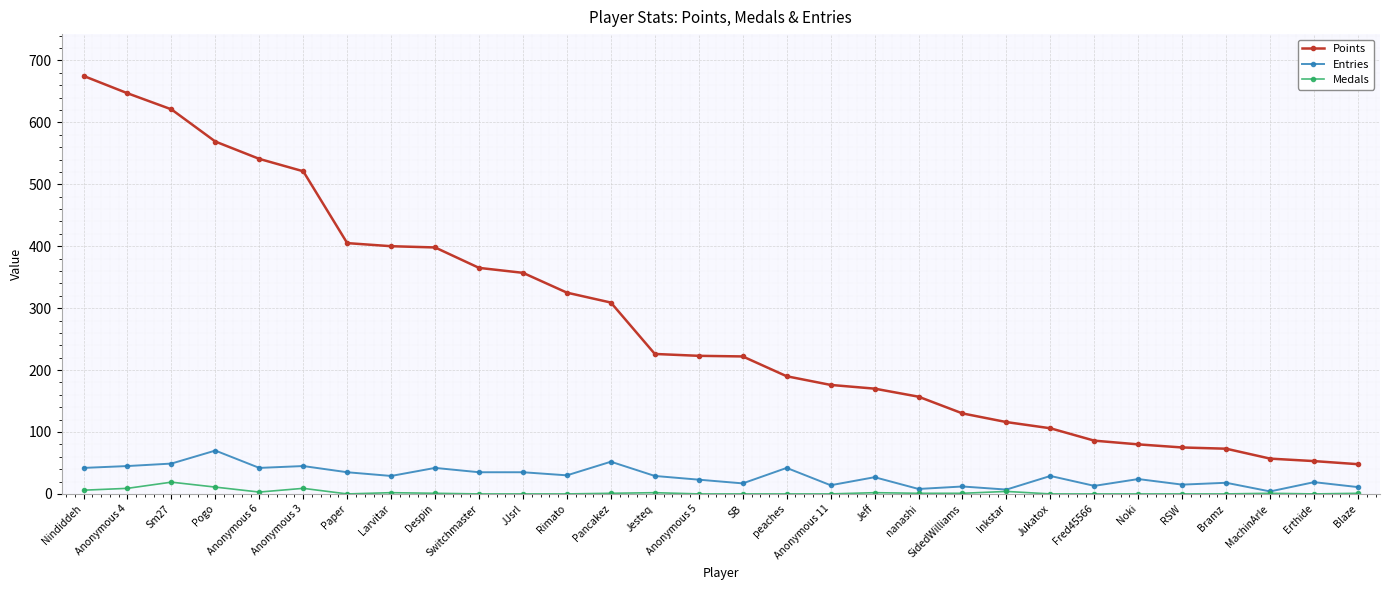

At which category is the sum across all series the highest?

Nindiddeh